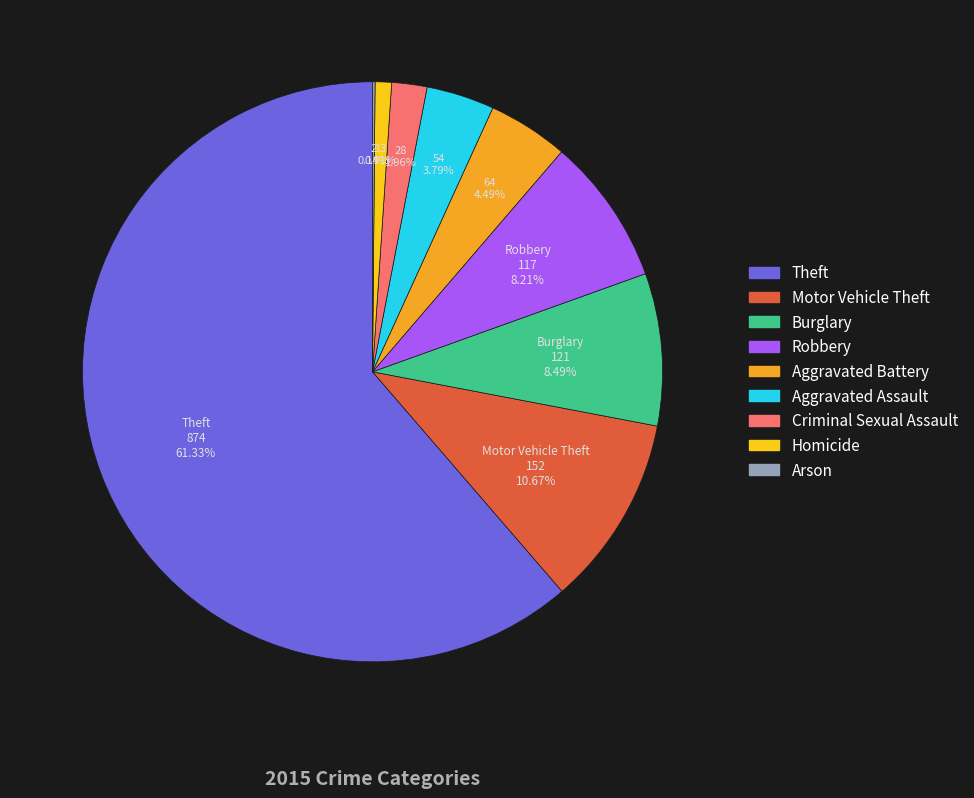

What is the ratio of the value at Burglary to the value at Criminal Sexual Assault?

4.3